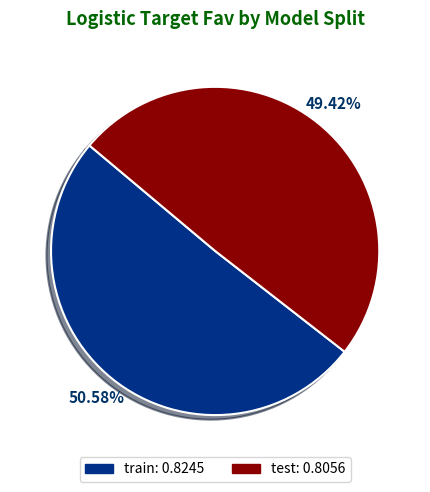

Which category has the biggest portion of the pie?

train